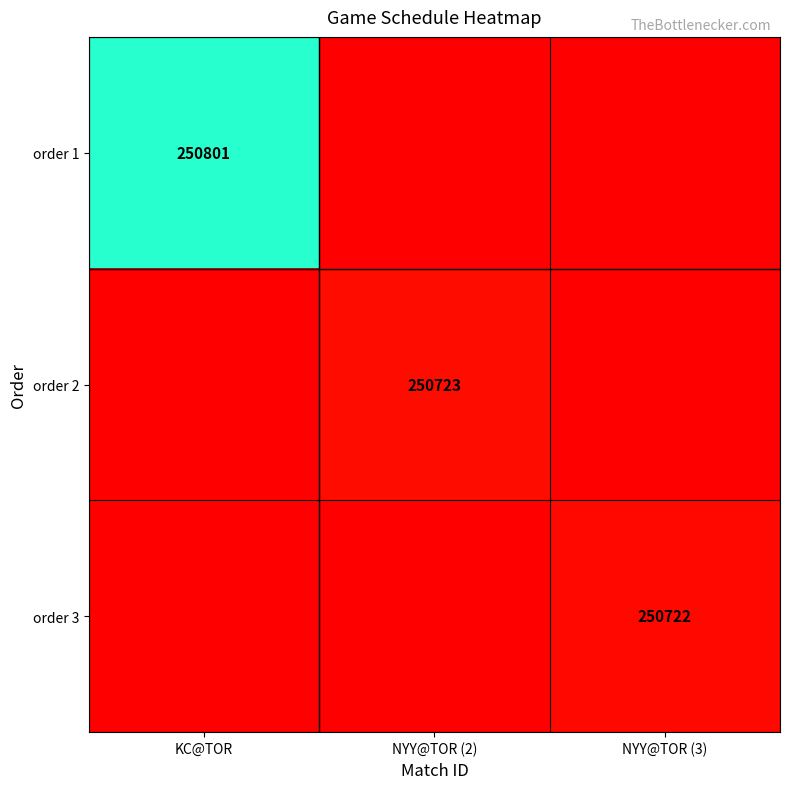

The value of order 3 at NYY@TOR (3) is 326635. True or false?

False